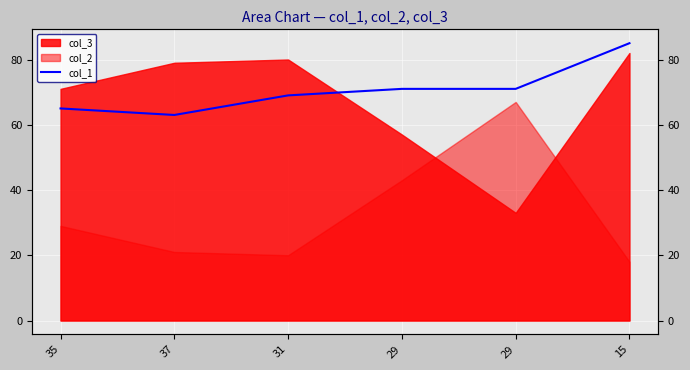

Rank the categories by value from lowest to highest.

37, 35, 31, 29, 29, 15